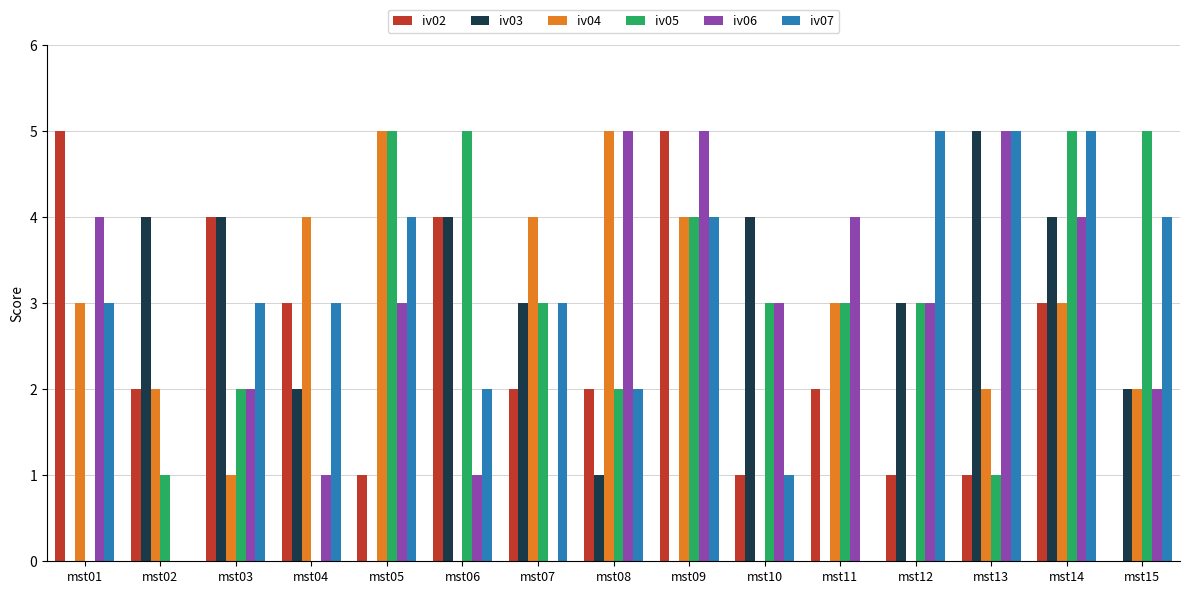

Reading left to right, what are all the values shown in this chart?

iv02: mst01=5	mst02=2	mst03=4	mst04=3	mst05=1	mst06=4	mst07=2	mst08=2	mst09=5	mst10=1	mst11=2	mst12=1	mst13=1	mst14=3	mst15=0
iv03: mst01=0	mst02=4	mst03=4	mst04=2	mst05=0	mst06=4	mst07=3	mst08=1	mst09=0	mst10=4	mst11=0	mst12=3	mst13=5	mst14=4	mst15=2
iv04: mst01=3	mst02=2	mst03=1	mst04=4	mst05=5	mst06=0	mst07=4	mst08=5	mst09=4	mst10=0	mst11=3	mst12=0	mst13=2	mst14=3	mst15=2
iv05: mst01=0	mst02=1	mst03=2	mst04=0	mst05=5	mst06=5	mst07=3	mst08=2	mst09=4	mst10=3	mst11=3	mst12=3	mst13=1	mst14=5	mst15=5
iv06: mst01=4	mst02=0	mst03=2	mst04=1	mst05=3	mst06=1	mst07=0	mst08=5	mst09=5	mst10=3	mst11=4	mst12=3	mst13=5	mst14=4	mst15=2
iv07: mst01=3	mst02=0	mst03=3	mst04=3	mst05=4	mst06=2	mst07=3	mst08=2	mst09=4	mst10=1	mst11=0	mst12=5	mst13=5	mst14=5	mst15=4